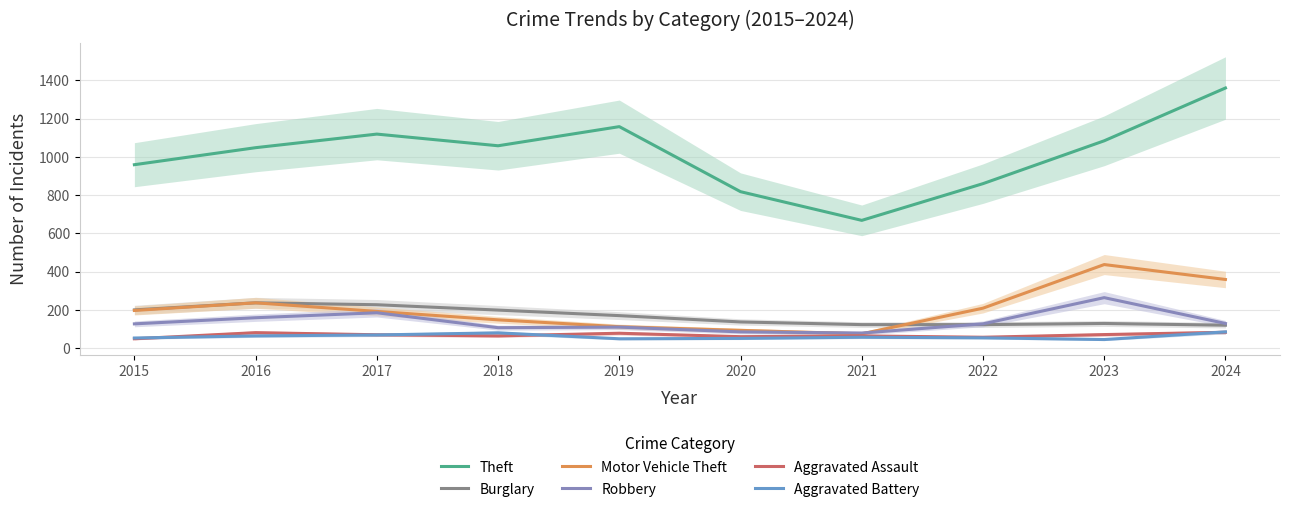

Reading left to right, transcribe all the data shown in this chart.

Theft: 2015=959	2016=1048	2017=1119	2018=1058	2019=1158	2020=818	2021=668	2022=860	2023=1084	2024=1360
Burglary: 2015=200	2016=237	2017=227	2018=199	2019=170	2020=137	2021=123	2022=123	2023=129	2024=120
Motor Vehicle Theft: 2015=197	2016=237	2017=192	2018=148	2019=112	2020=93	2021=75	2022=209	2023=437	2024=359
Robbery: 2015=127	2016=159	2017=185	2018=107	2019=110	2020=85	2021=79	2022=127	2023=264	2024=129
Aggravated Assault: 2015=49	2016=81	2017=70	2018=64	2019=78	2020=60	2021=64	2022=57	2023=71	2024=83
Aggravated Battery: 2015=53	2016=64	2017=69	2018=80	2019=49	2020=51	2021=57	2022=54	2023=45	2024=85